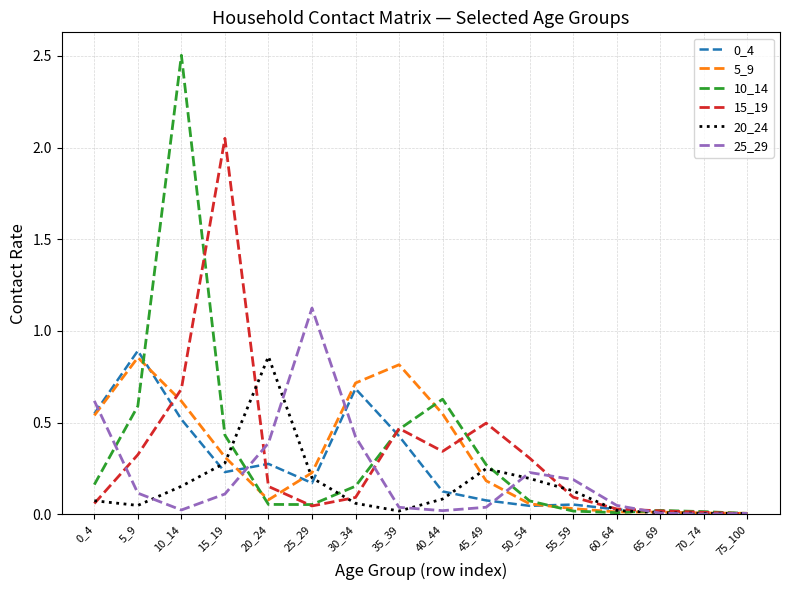

At which label does 0_4 reach its peak?

5_9